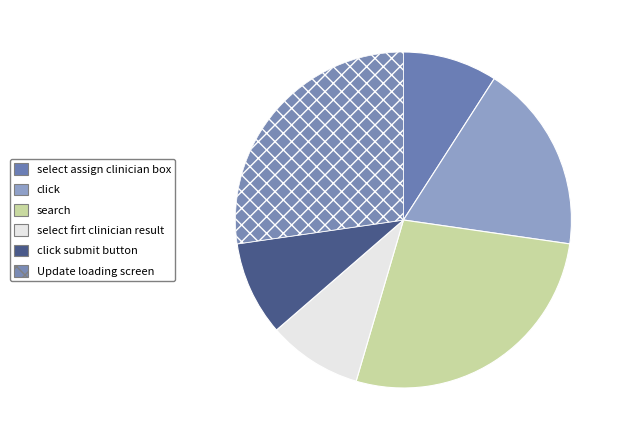

To the nearest percent, what is the average slice percentage?

17%